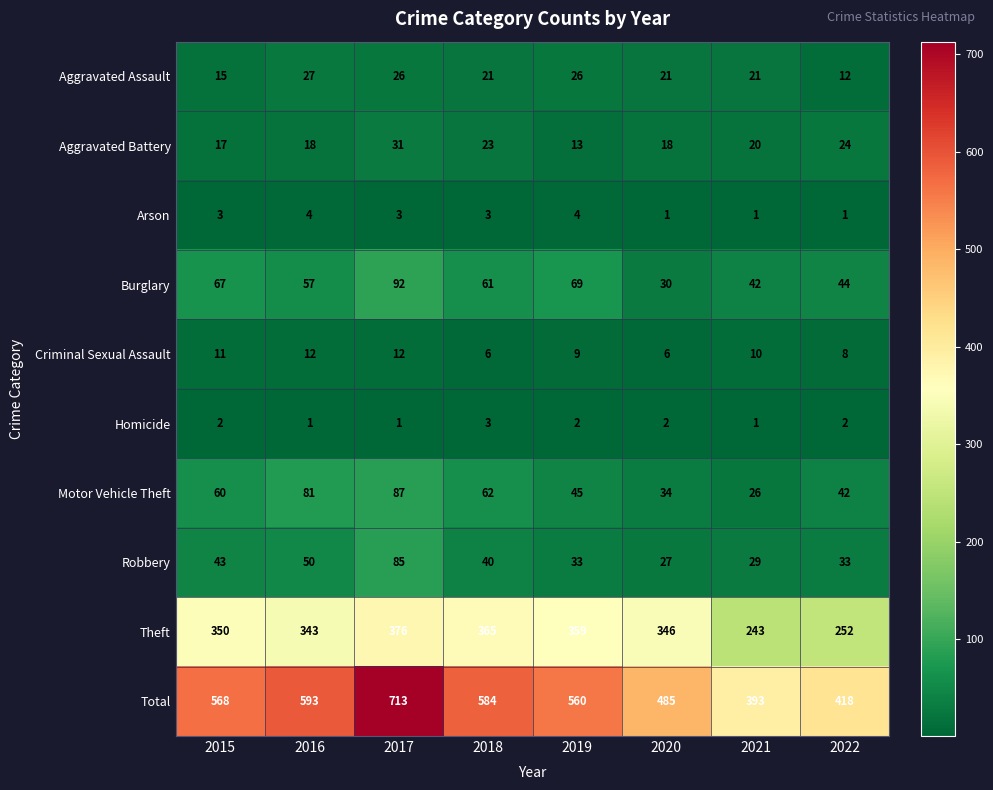

Read the Aggravated Battery value at 2017.

31